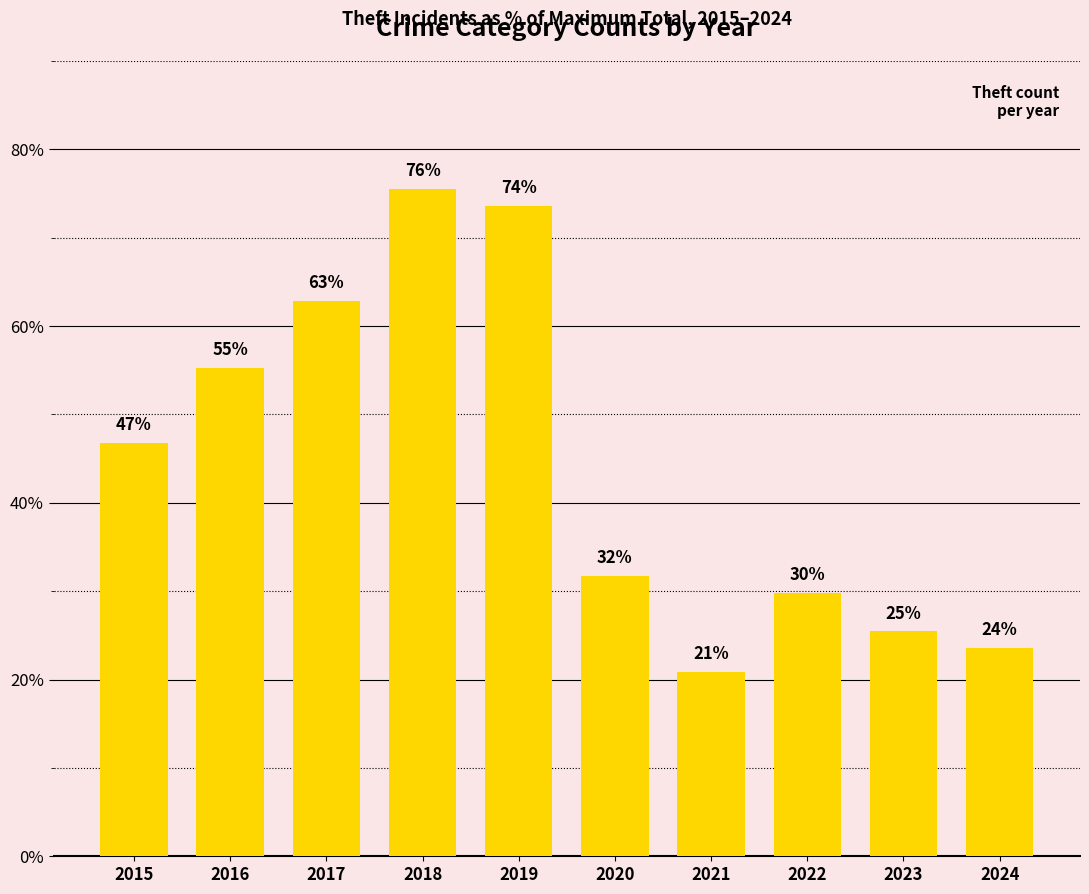

Reading left to right, transcribe all the data shown in this chart.

46.8	55.3	62.8	75.5	73.6	31.7	20.9	29.8	25.4	23.6